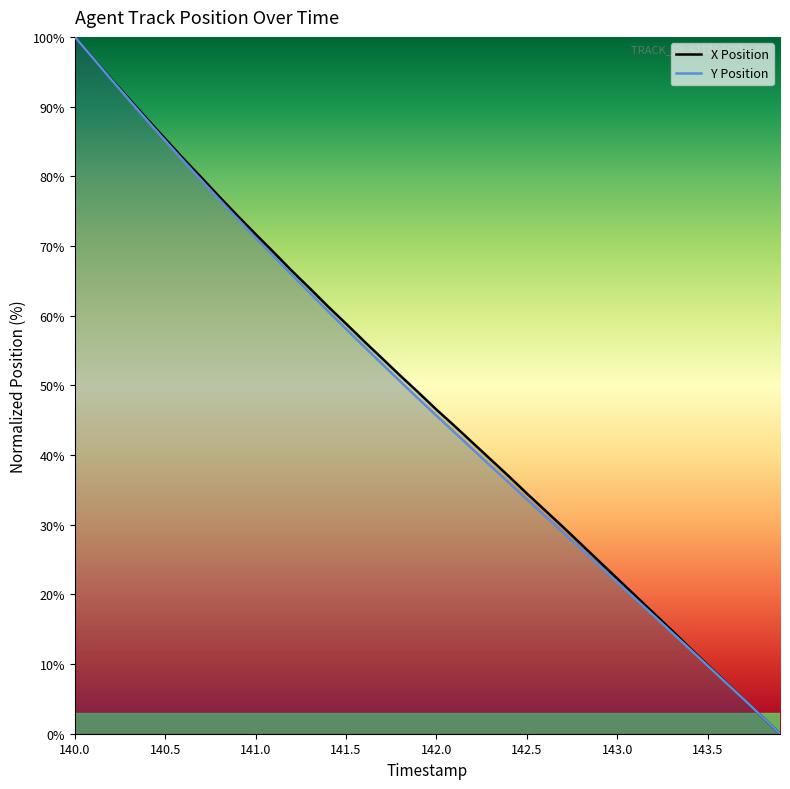

At which label does Y Position reach its peak?

140.0